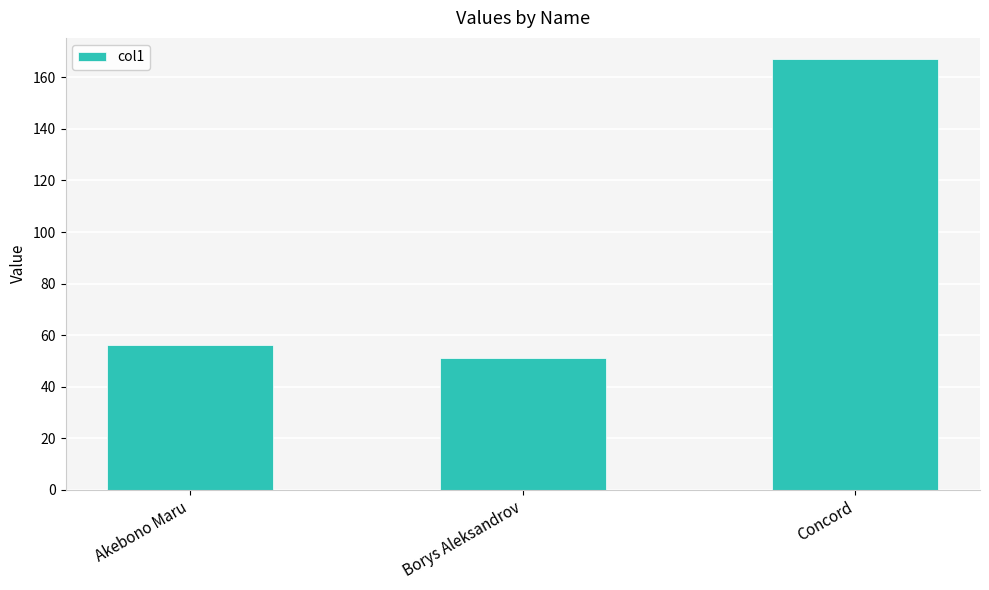

What is the maximum value shown in the chart?

167.0